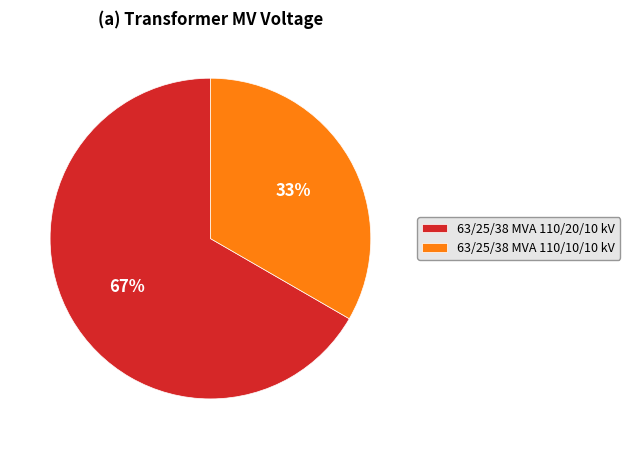

Rank the categories by value from lowest to highest.

63/25/38 MVA 110/10/10 kV, 63/25/38 MVA 110/20/10 kV